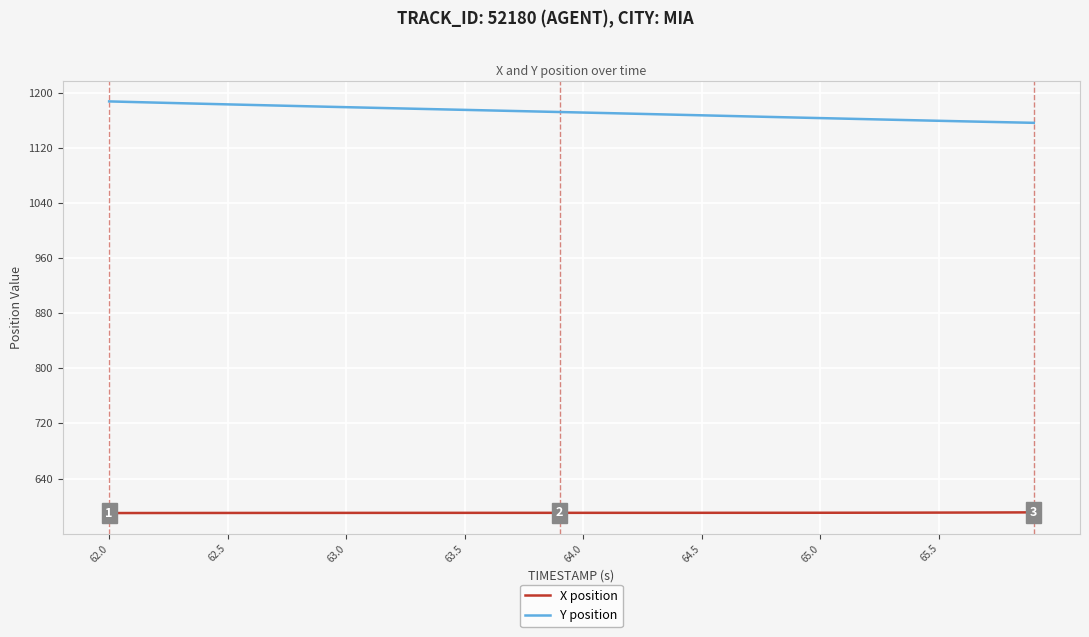

Rank the series by their average value, from lowest to highest.

X position, Y position